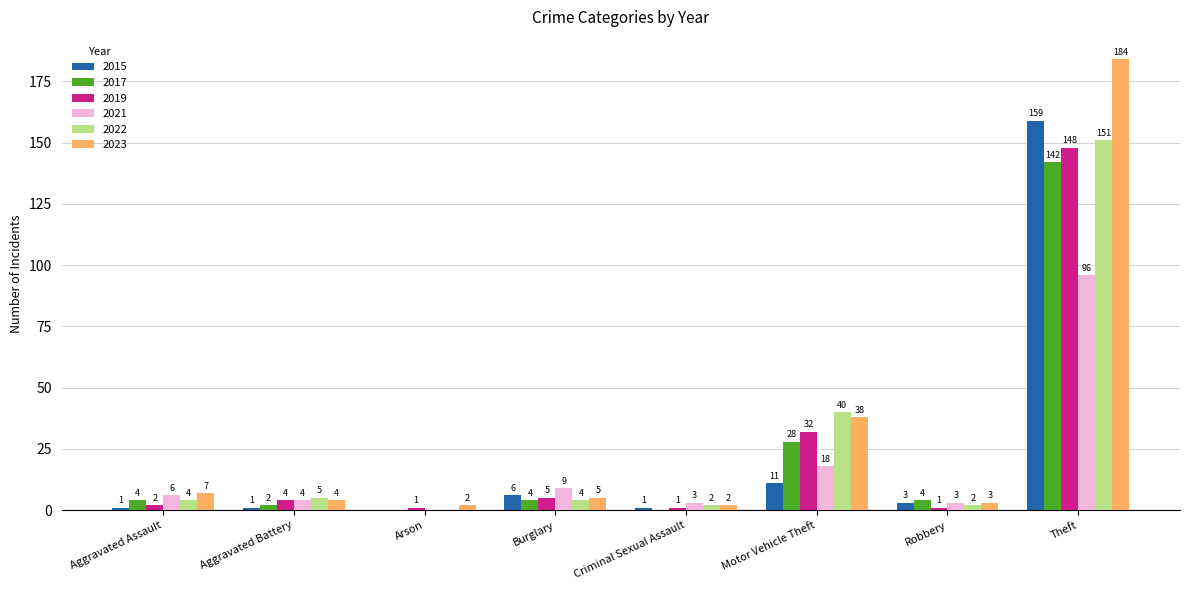

Are the bars horizontal?

No